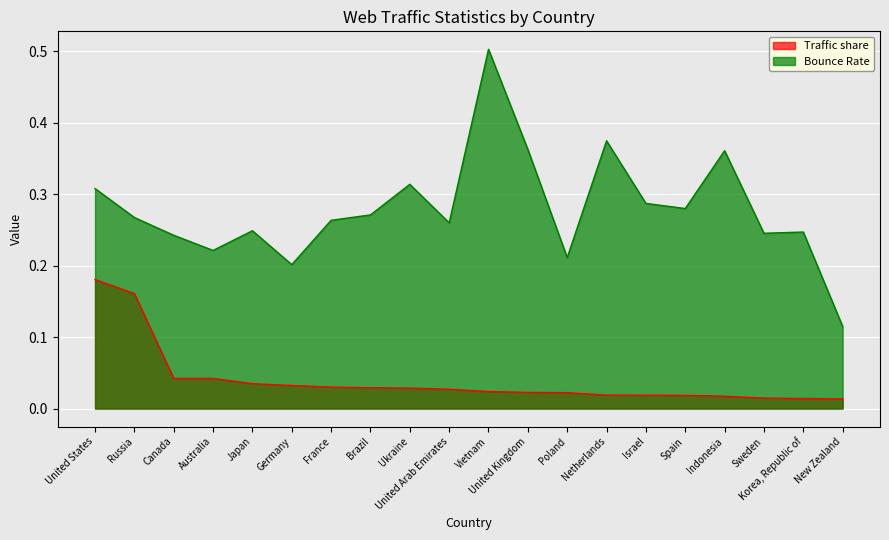

What is the label of the 12th point from the right?

Ukraine